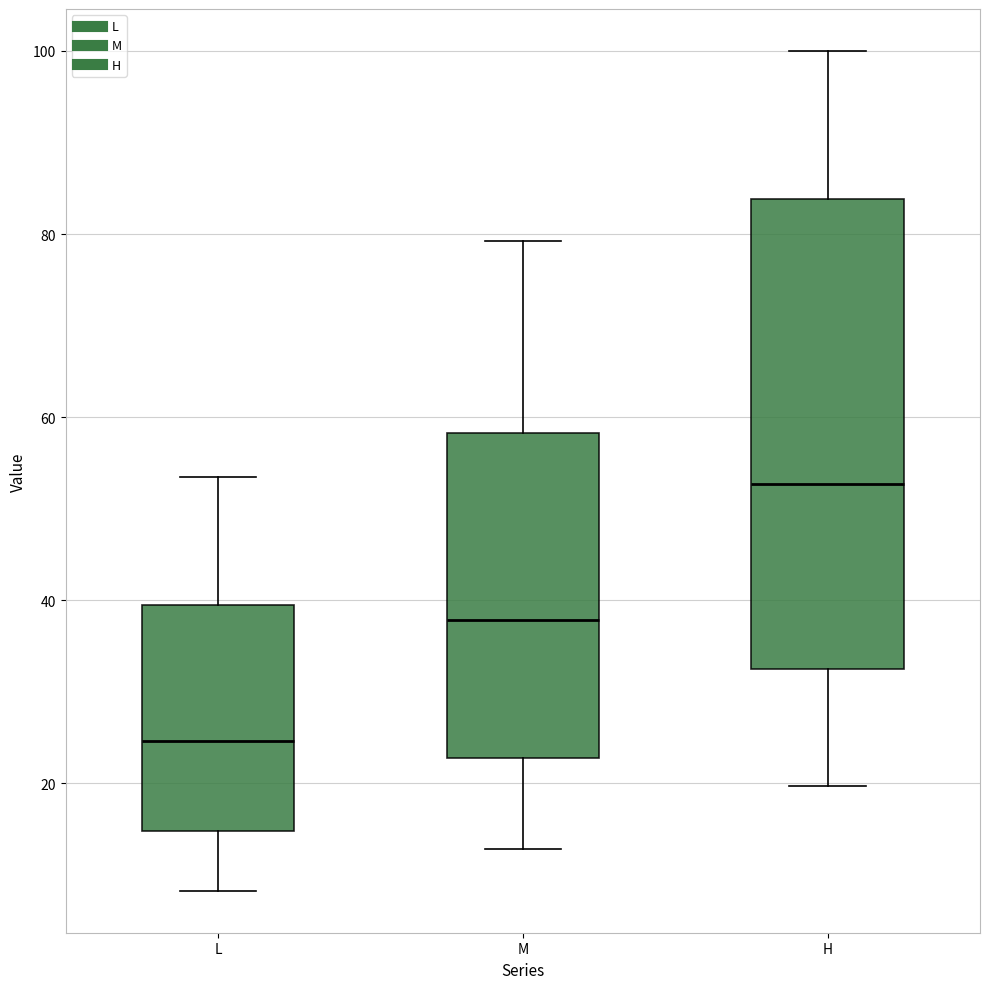

Which box has the lowest median line?

L